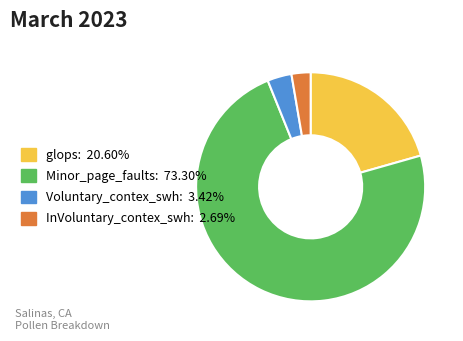

Which category accounts for the majority?

Minor_page_faults